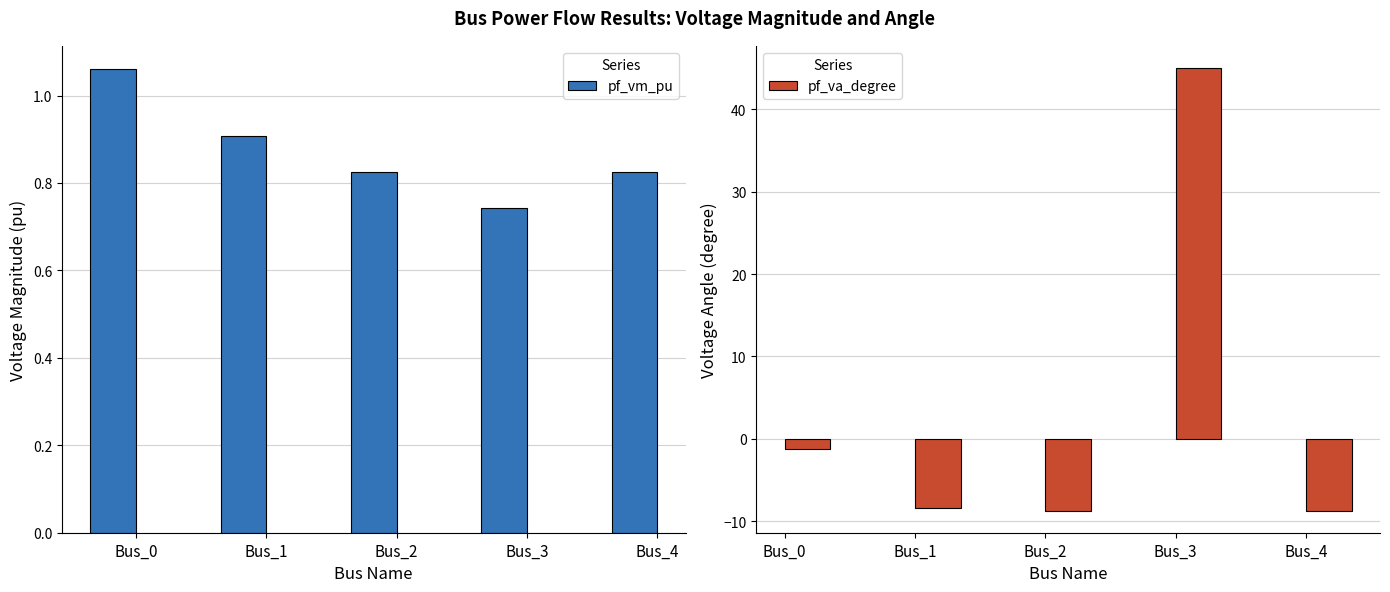

Rank the series by their average value, from highest to lowest.

pf_va_degree, pf_vm_pu